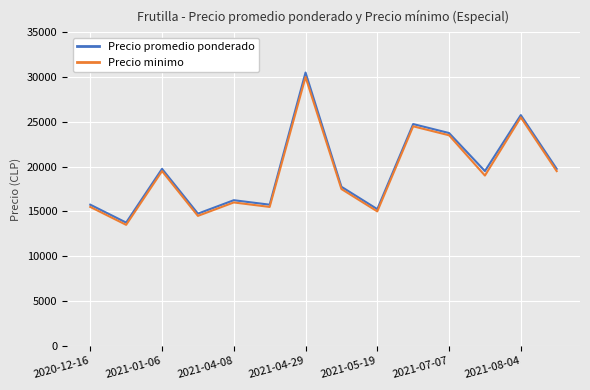

What is the minimum value for Precio promedio ponderado?

13750